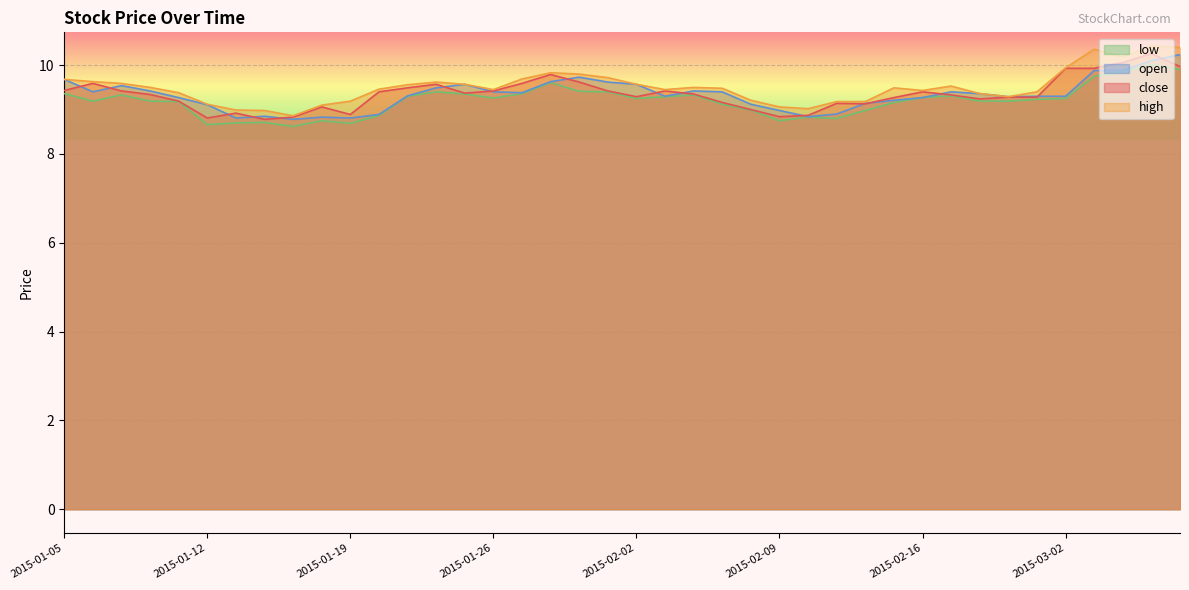

Reading left to right, extract all data points from this chart.

close: 2015-01-05=9.4	2015-01-06=9.6	2015-01-07=9.4	2015-01-08=9.3	2015-01-09=9.2	2015-01-12=8.8	2015-01-13=8.9	2015-01-14=8.8	2015-01-15=8.8	2015-01-16=9.1	2015-01-19=8.9	2015-01-20=9.4	2015-01-21=9.5	2015-01-22=9.6	2015-01-23=9.4	2015-01-26=9.4	2015-01-27=9.6	2015-01-28=9.8	2015-01-29=9.6	2015-01-30=9.4	2015-02-02=9.3	2015-02-03=9.4	2015-02-04=9.3	2015-02-05=9.2	2015-02-06=9.0	2015-02-09=8.8	2015-02-10=8.9	2015-02-11=9.1	2015-02-12=9.1	2015-02-13=9.3	2015-02-16=9.4	2015-02-17=9.3	2015-02-25=9.2	2015-02-26=9.3	2015-02-27=9.3	2015-03-02=9.9	2015-03-03=9.9	2015-03-04=10.1	2015-03-05=10.3	2015-03-06=10.0
high: 2015-01-05=9.7	2015-01-06=9.6	2015-01-07=9.6	2015-01-08=9.5	2015-01-09=9.4	2015-01-12=9.1	2015-01-13=9.0	2015-01-14=9.0	2015-01-15=8.9	2015-01-16=9.1	2015-01-19=9.2	2015-01-20=9.5	2015-01-21=9.6	2015-01-22=9.6	2015-01-23=9.6	2015-01-26=9.4	2015-01-27=9.7	2015-01-28=9.8	2015-01-29=9.8	2015-01-30=9.7	2015-02-02=9.6	2015-02-03=9.4	2015-02-04=9.5	2015-02-05=9.5	2015-02-06=9.2	2015-02-09=9.1	2015-02-10=9.0	2015-02-11=9.2	2015-02-12=9.2	2015-02-13=9.5	2015-02-16=9.4	2015-02-17=9.5	2015-02-25=9.4	2015-02-26=9.3	2015-02-27=9.4	2015-03-02=9.9	2015-03-03=10.4	2015-03-04=10.2	2015-03-05=10.4	2015-03-06=10.4
low: 2015-01-05=9.4	2015-01-06=9.2	2015-01-07=9.3	2015-01-08=9.2	2015-01-09=9.2	2015-01-12=8.7	2015-01-13=8.7	2015-01-14=8.7	2015-01-15=8.6	2015-01-16=8.8	2015-01-19=8.7	2015-01-20=8.9	2015-01-21=9.3	2015-01-22=9.4	2015-01-23=9.3	2015-01-26=9.3	2015-01-27=9.4	2015-01-28=9.6	2015-01-29=9.4	2015-01-30=9.4	2015-02-02=9.2	2015-02-03=9.3	2015-02-04=9.3	2015-02-05=9.1	2015-02-06=9.0	2015-02-09=8.8	2015-02-10=8.8	2015-02-11=8.8	2015-02-12=9.0	2015-02-13=9.2	2015-02-16=9.3	2015-02-17=9.3	2015-02-25=9.2	2015-02-26=9.2	2015-02-27=9.2	2015-03-02=9.2	2015-03-03=9.8	2015-03-04=9.8	2015-03-05=10.0	2015-03-06=9.9
open: 2015-01-05=9.7	2015-01-06=9.4	2015-01-07=9.5	2015-01-08=9.4	2015-01-09=9.3	2015-01-12=9.1	2015-01-13=8.8	2015-01-14=8.8	2015-01-15=8.8	2015-01-16=8.8	2015-01-19=8.8	2015-01-20=8.9	2015-01-21=9.3	2015-01-22=9.5	2015-01-23=9.6	2015-01-26=9.4	2015-01-27=9.4	2015-01-28=9.6	2015-01-29=9.7	2015-01-30=9.6	2015-02-02=9.6	2015-02-03=9.3	2015-02-04=9.4	2015-02-05=9.4	2015-02-06=9.1	2015-02-09=9.0	2015-02-10=8.8	2015-02-11=8.9	2015-02-12=9.1	2015-02-13=9.2	2015-02-16=9.3	2015-02-17=9.4	2015-02-25=9.4	2015-02-26=9.3	2015-02-27=9.3	2015-03-02=9.3	2015-03-03=9.9	2015-03-04=9.9	2015-03-05=10.1	2015-03-06=10.2